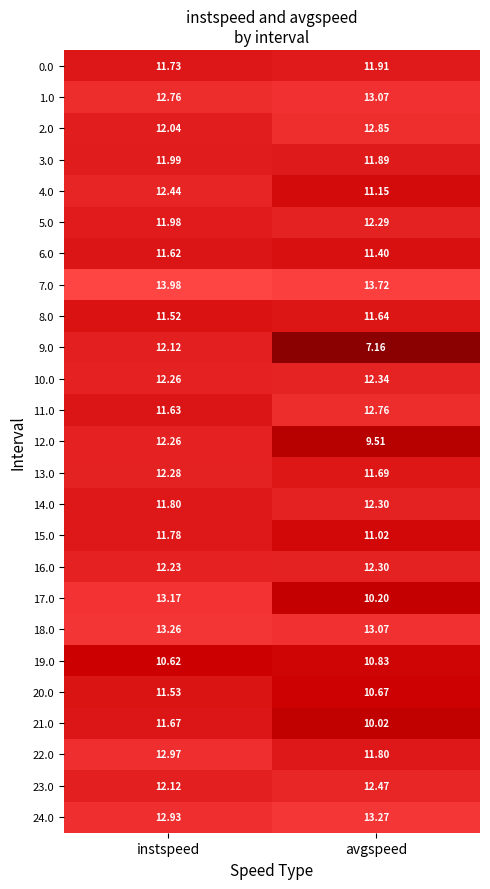

How many categories are shown in the chart?

2